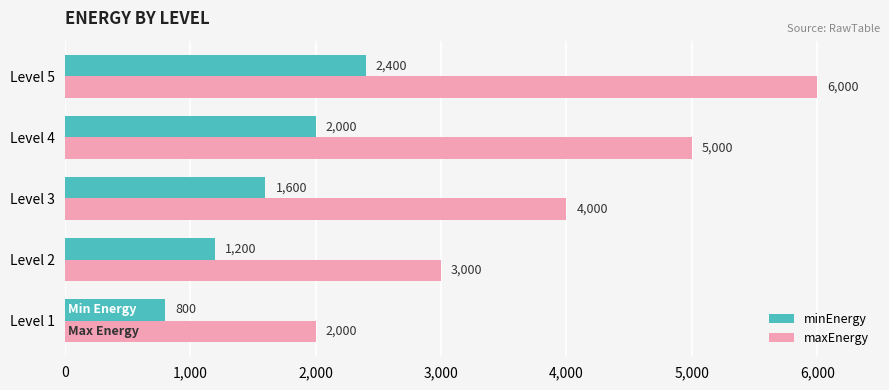

What is the average value of the minEnergy series?

1600